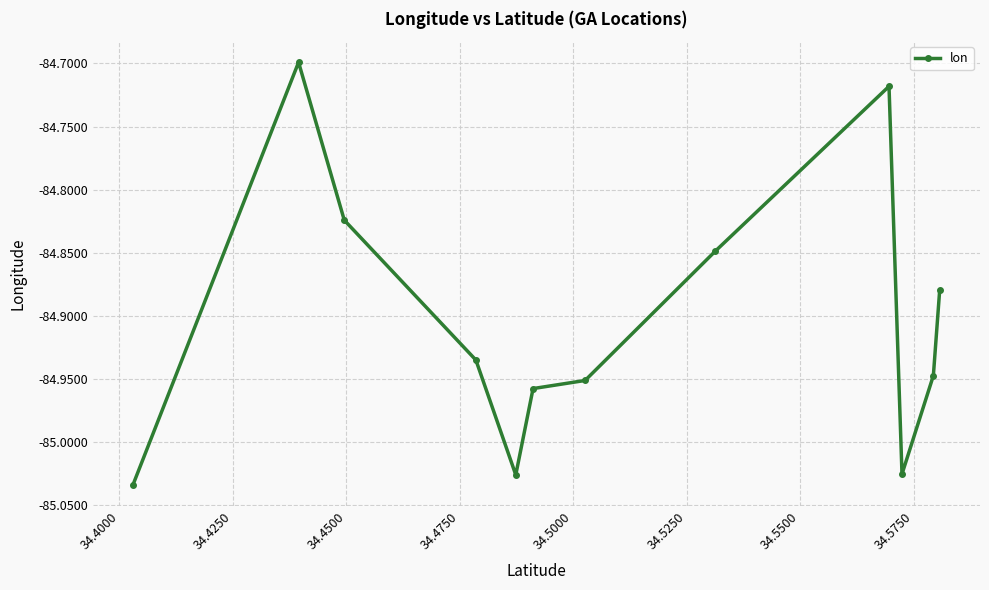

What is the difference between the maximum and minimum values?

0.3